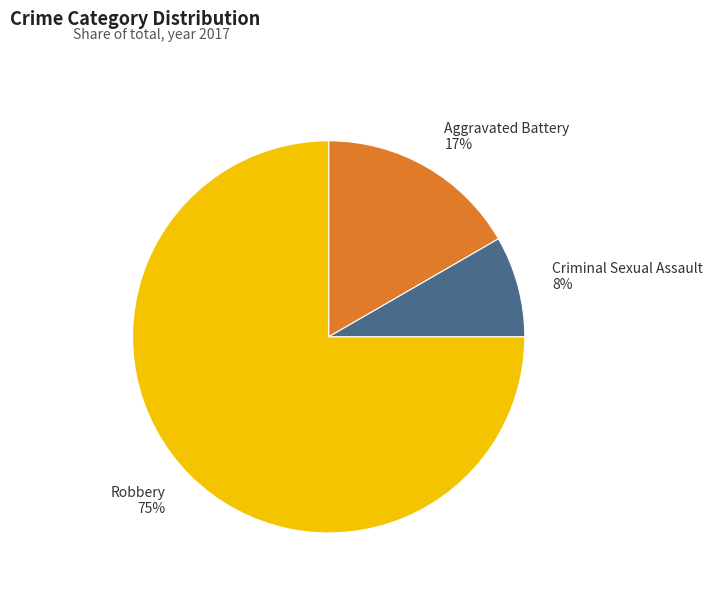

True or false: Criminal Sexual Assault 8% accounts for 8% of the total.

True